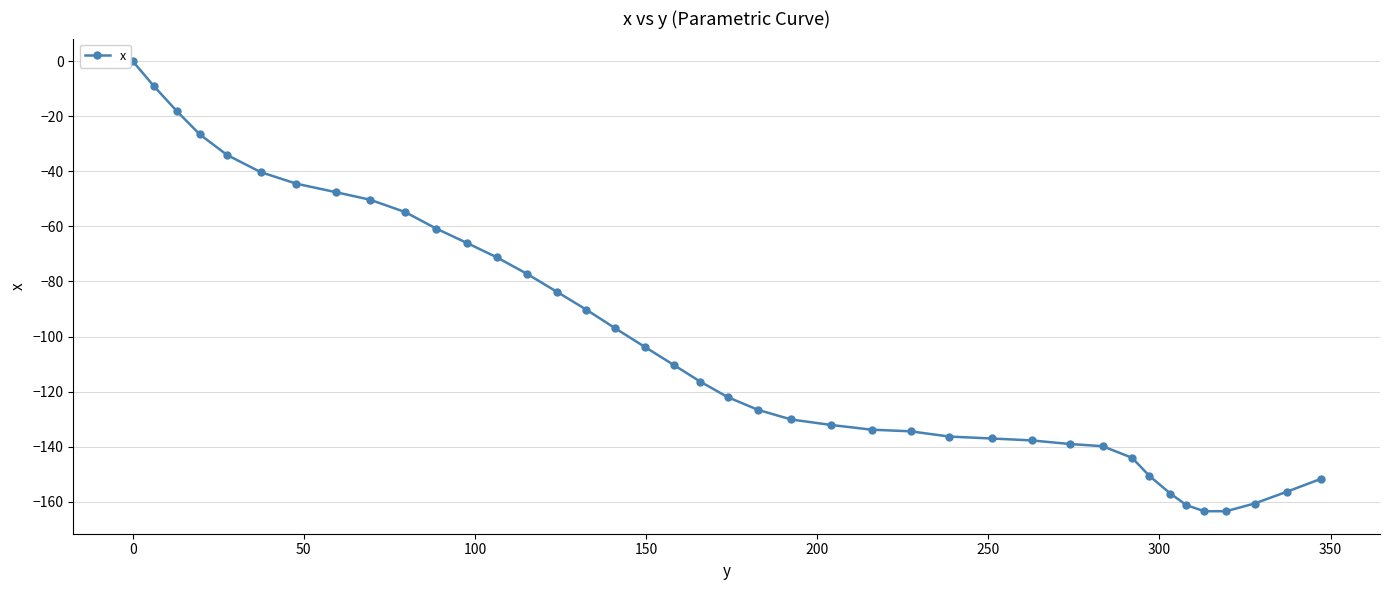

What is the minimum value shown in the chart?

-163.4